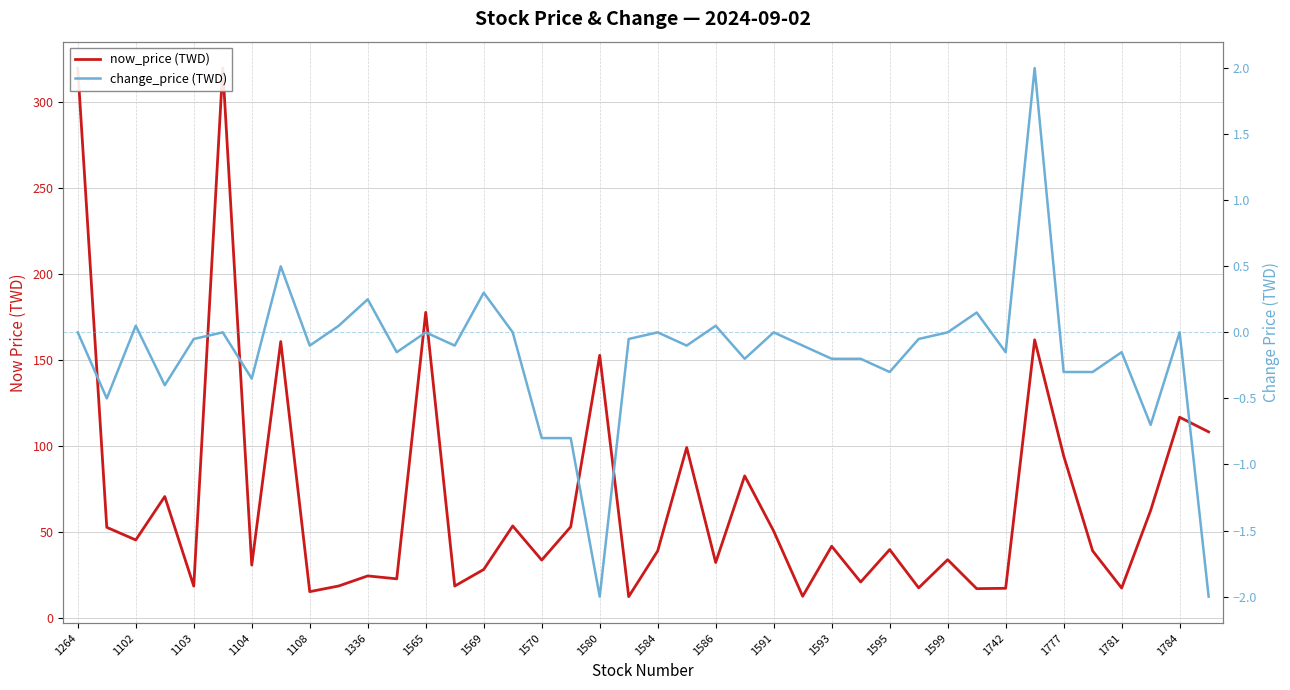

What is the greatest value displayed?

319.5